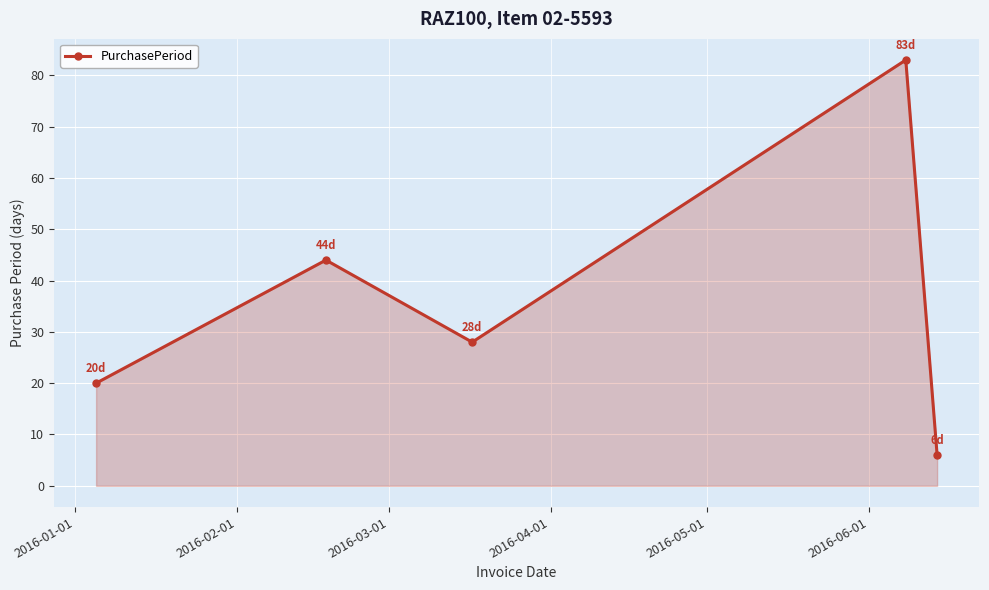

Reading left to right, transcribe all the data shown in this chart.

20	44	28	83	6